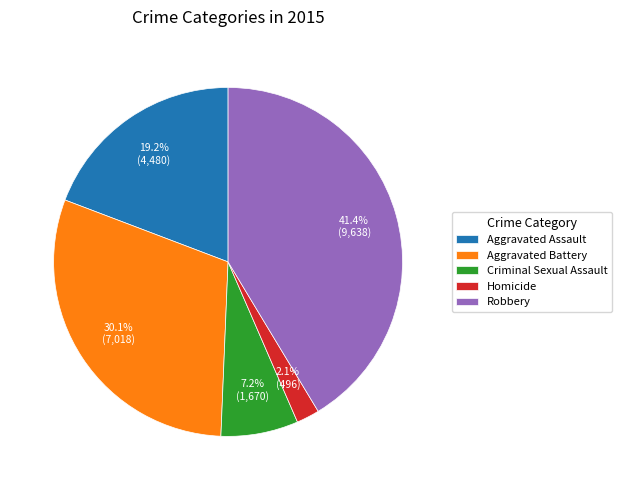

To the nearest percent, what is the average slice percentage?

20%